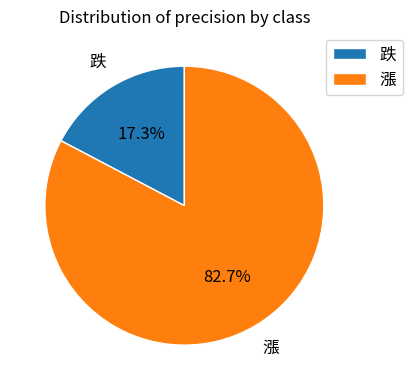

True or false: 漲 accounts for 83% of the total.

True